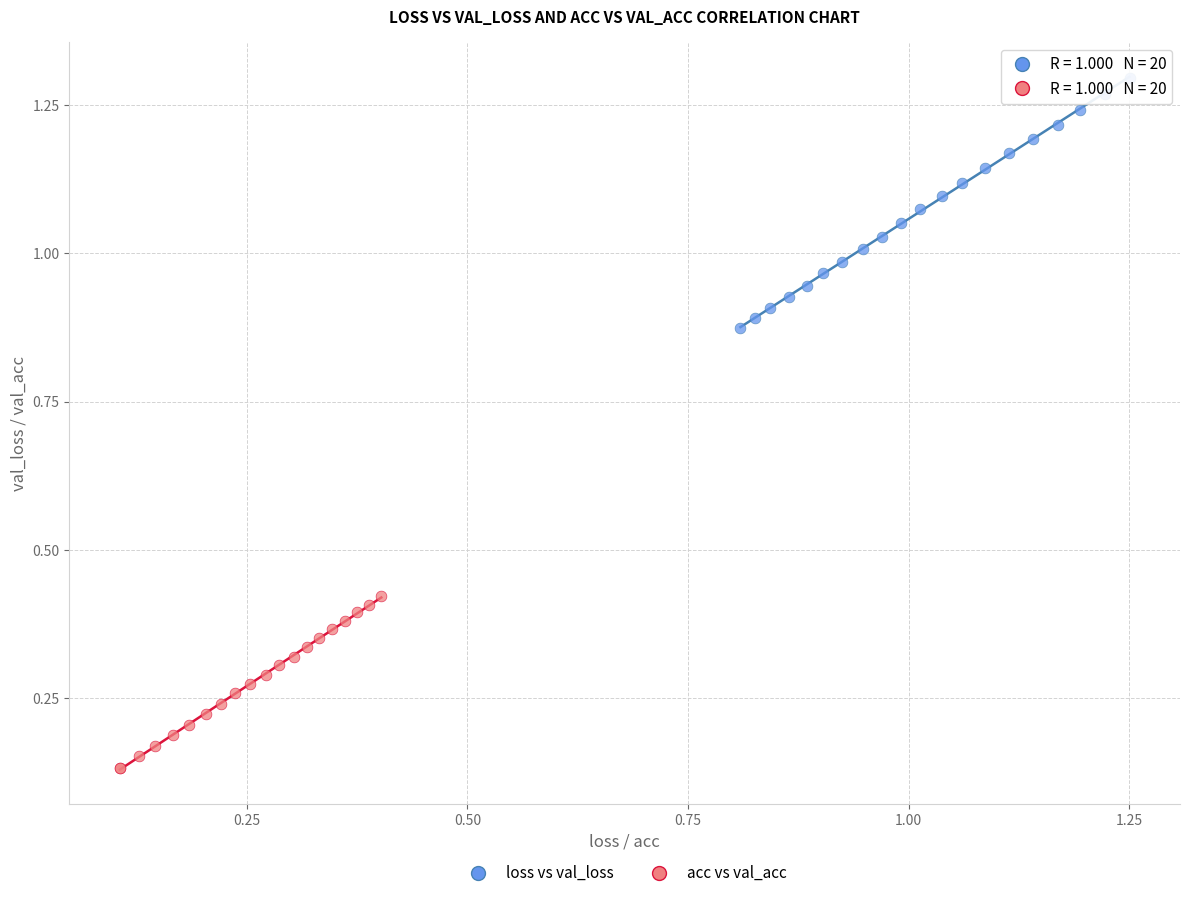

Which series reaches the minimum Y coordinate?

acc vs val_acc